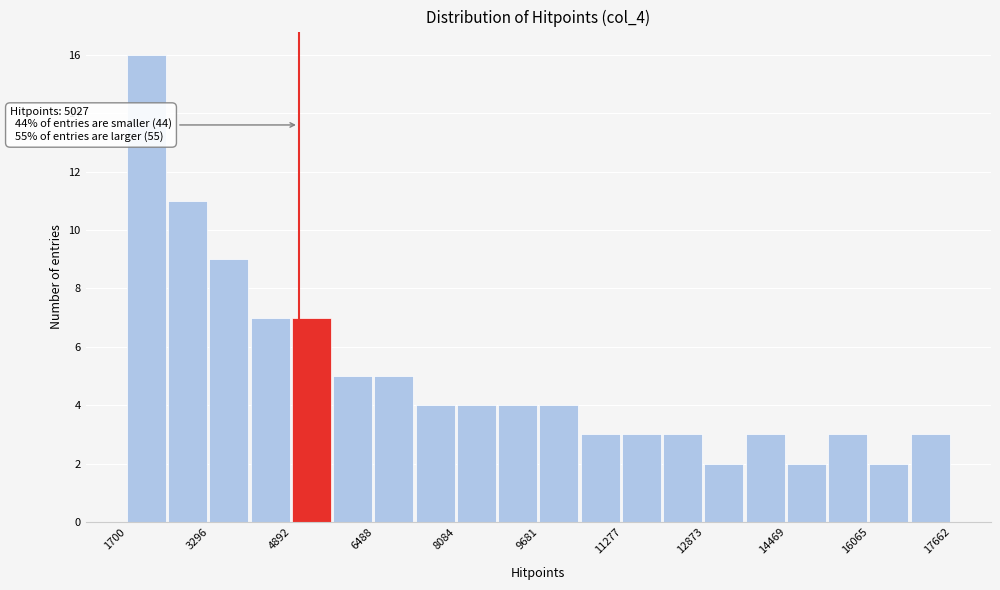

Read against the x-axis, roughly where is the centre of the tallest bar?

2000